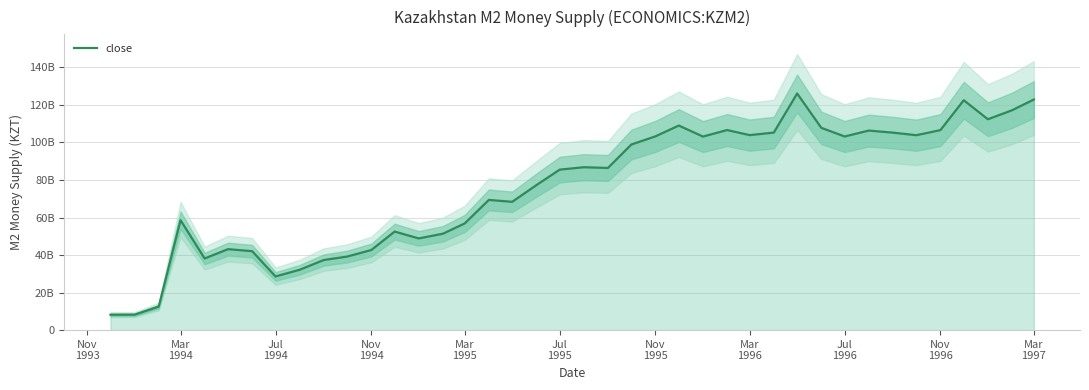

What is the difference between the values at Mar
1994 and Mar
1995?

29947000000